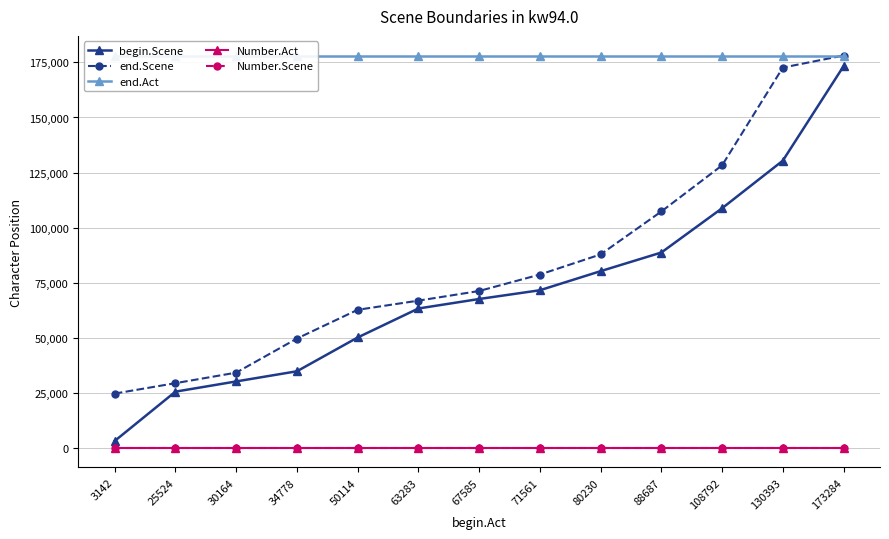

What is the value of the begin.Scene point at the 6th from the left?

63283